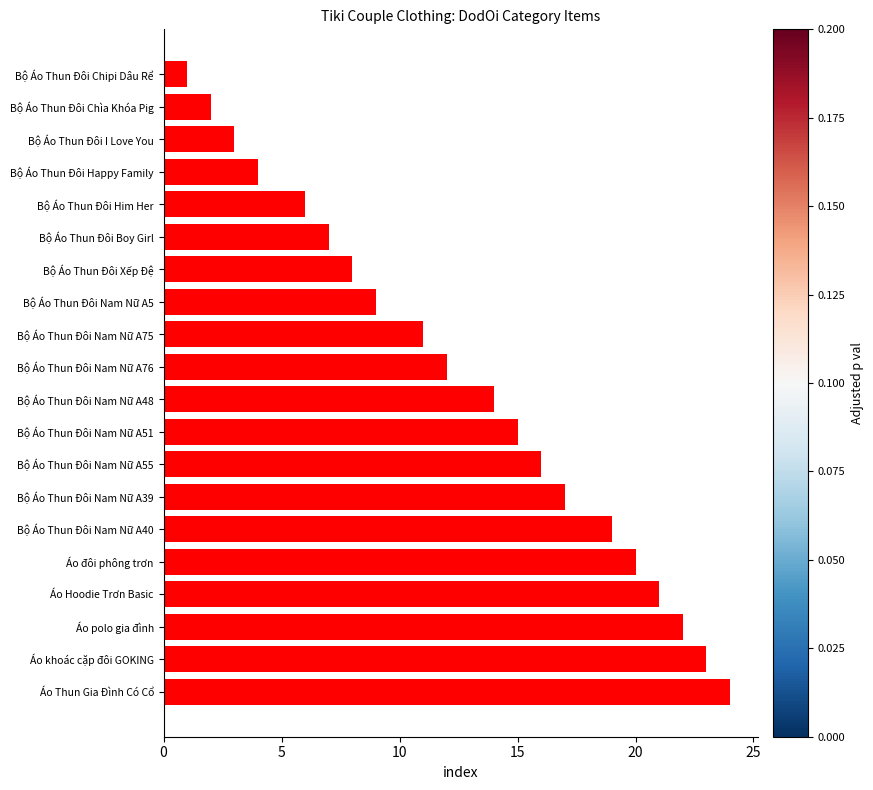

Rank the categories by value from lowest to highest.

Bộ Áo Thun Đôi Chipi Dâu Rể, Bộ Áo Thun Đôi Chìa Khóa Pig, Bộ Áo Thun Đôi I Love You, Bộ Áo Thun Đôi Happy Family, Bộ Áo Thun Đôi Him Her, Bộ Áo Thun Đôi Boy Girl, Bộ Áo Thun Đôi Xếp Đệ, Bộ Áo Thun Đôi Nam Nữ A5, Bộ Áo Thun Đôi Nam Nữ A75, Bộ Áo Thun Đôi Nam Nữ A76, Bộ Áo Thun Đôi Nam Nữ A48, Bộ Áo Thun Đôi Nam Nữ A51, Bộ Áo Thun Đôi Nam Nữ A55, Bộ Áo Thun Đôi Nam Nữ A39, Bộ Áo Thun Đôi Nam Nữ A40, Áo đôi phông trơn, Áo Hoodie Trơn Basic, Áo polo gia đình, Áo khoác cặp đôi GOKING, Áo Thun Gia Đình Có Cổ